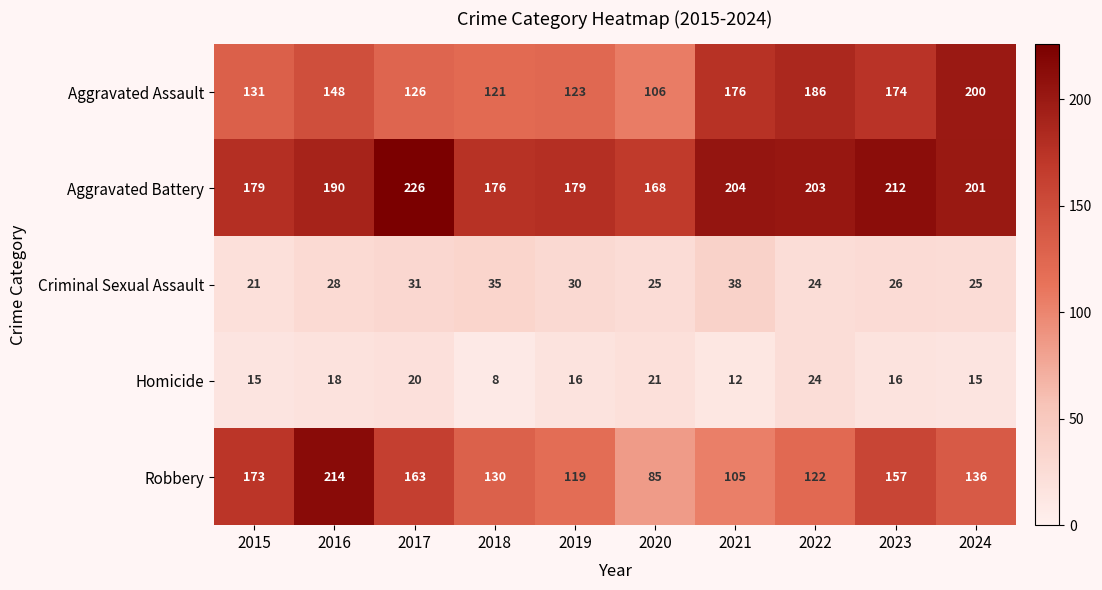

What is the sum of the Criminal Sexual Assault values at 2021 and 2018?

73